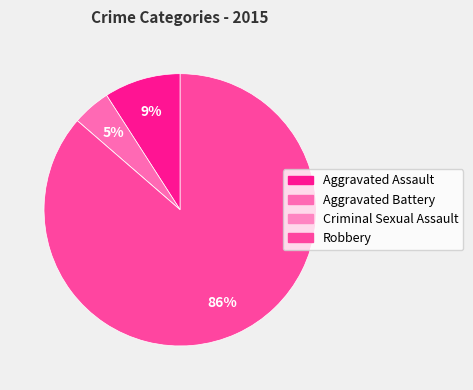

Rank the categories by value from lowest to highest.

Criminal Sexual Assault, Aggravated Battery, Aggravated Assault, Robbery